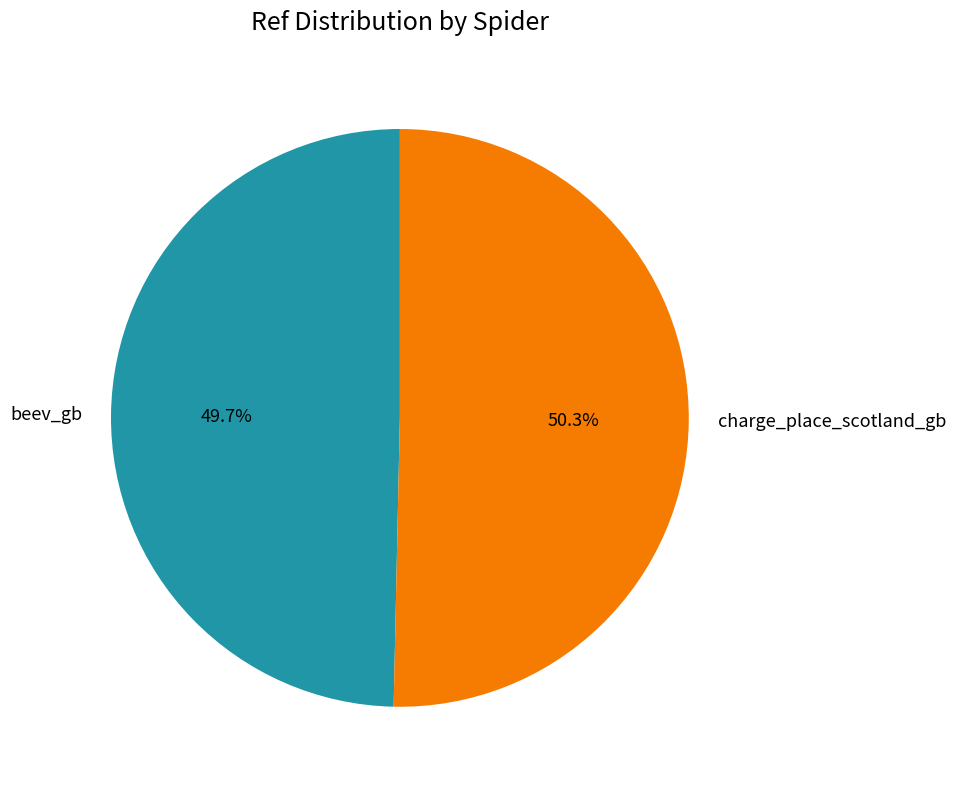

To the nearest percent, what is the difference between the charge_place_scotland_gb and beev_gb slice percentages?

1%